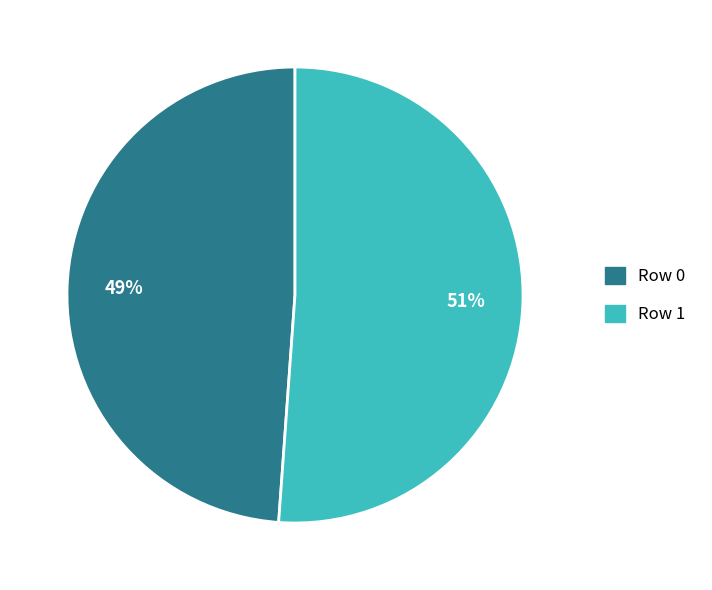

Does Row 0 represent more than half of the total?

No